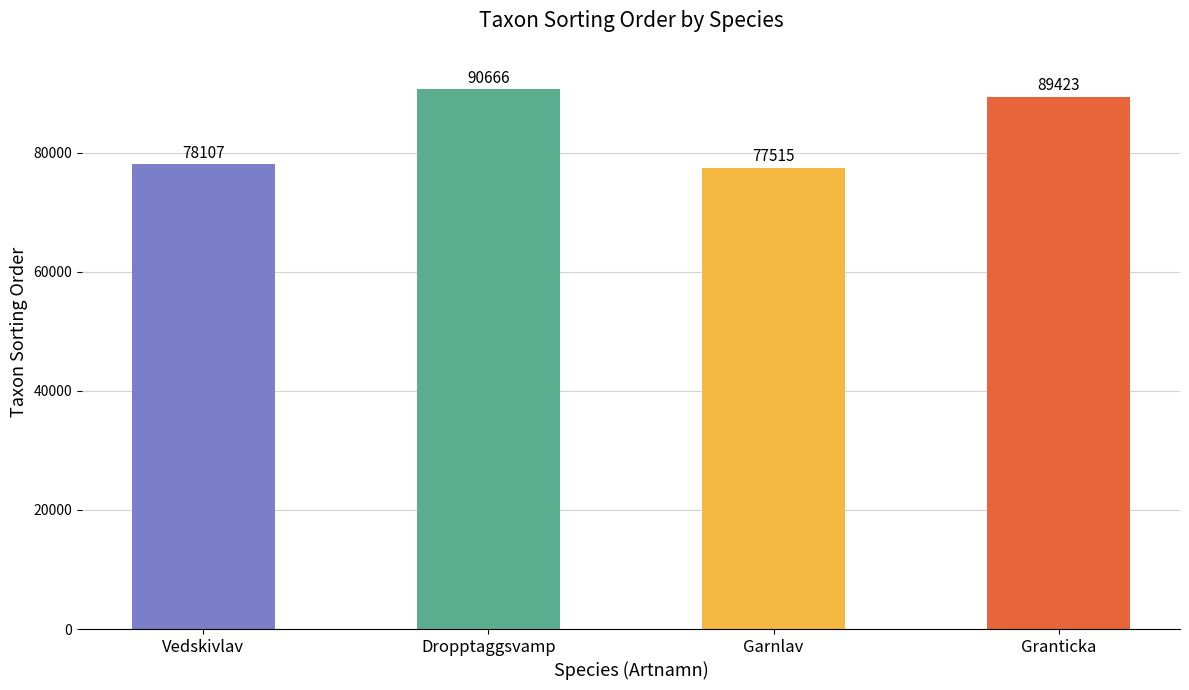

Does the chart contain any negative values?

No